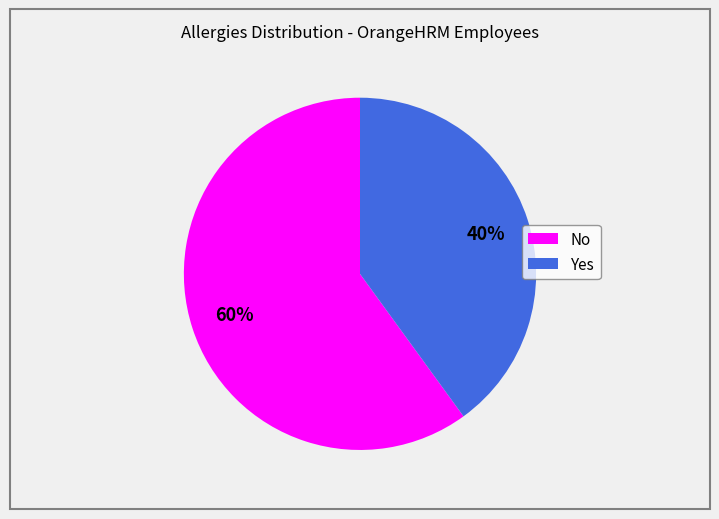

How many segments does this pie chart have?

2